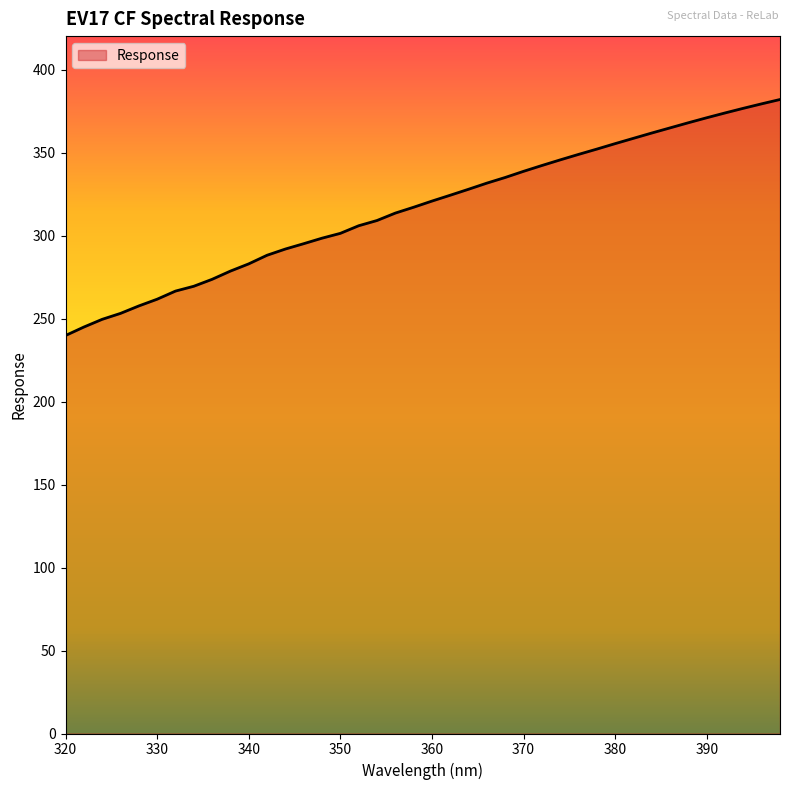

What is the difference between the maximum and minimum values?

142.3